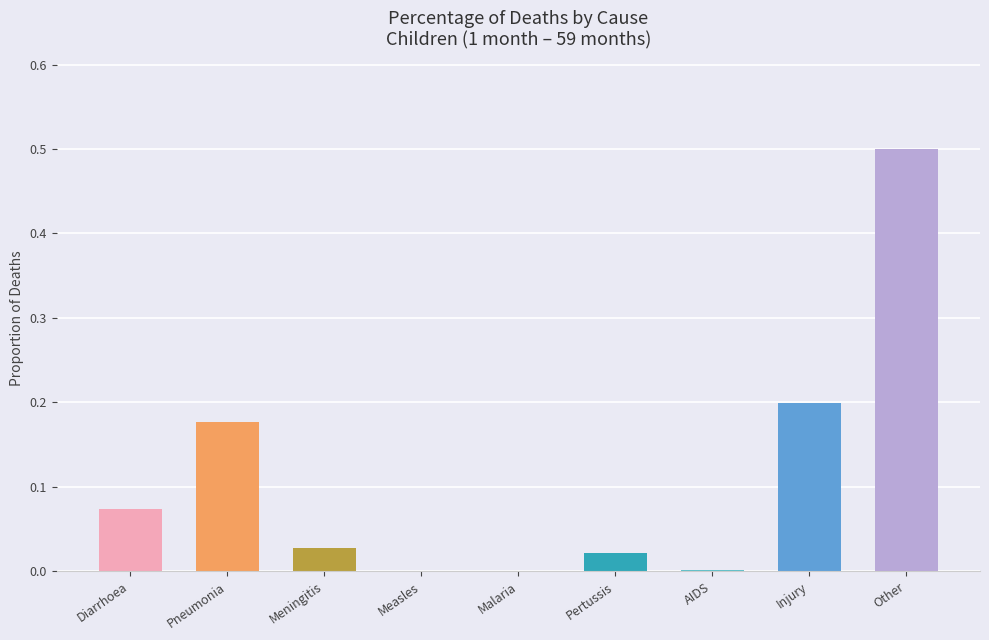

Is it true that the value at Injury is 0.2?

True